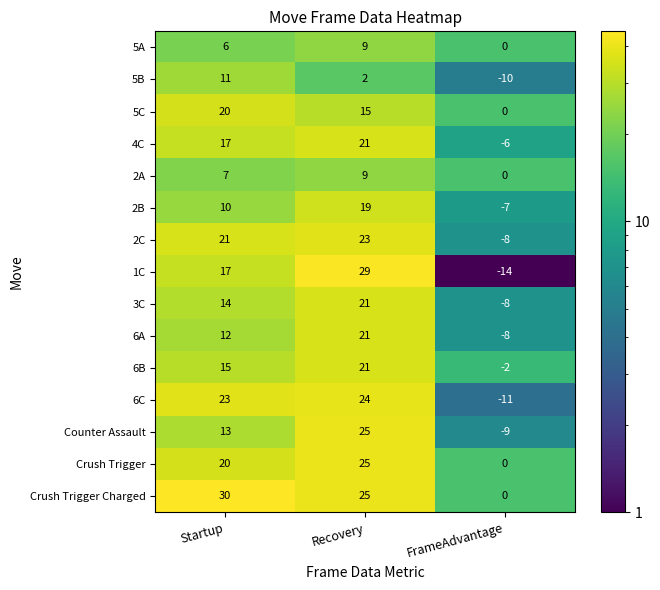

What is the sum of the 2A values at Startup and FrameAdvantage?

7